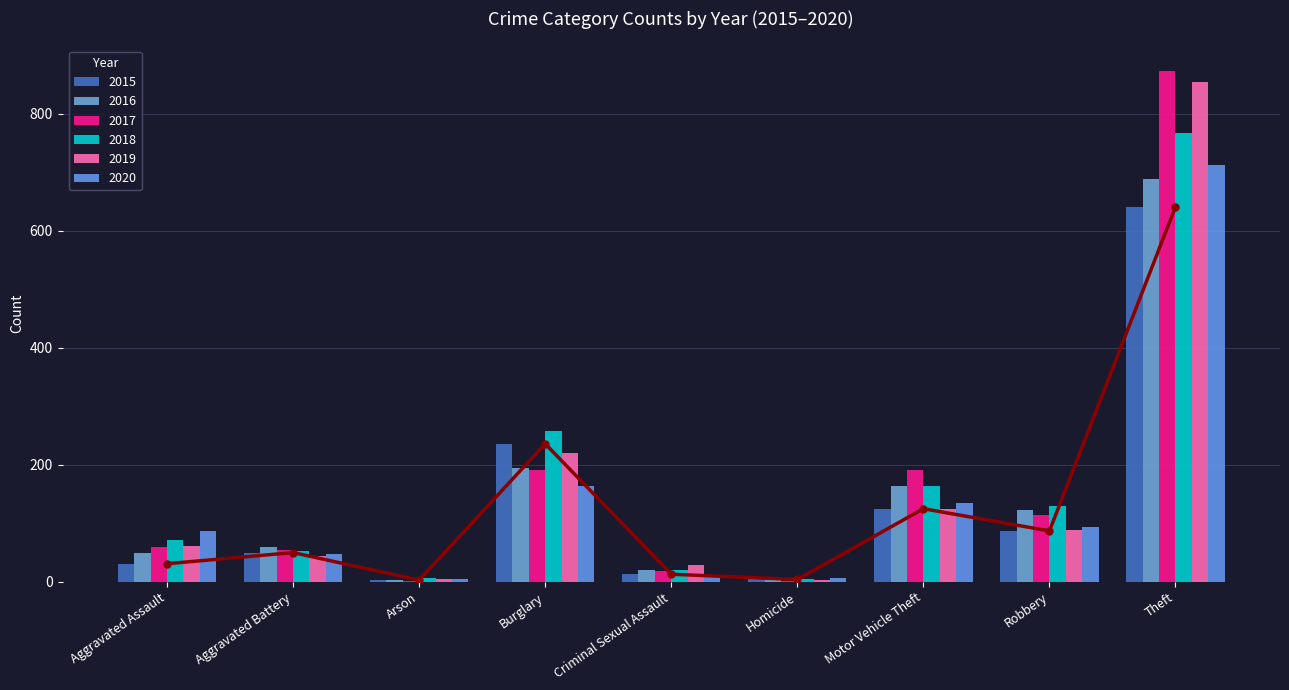

Which series has the largest range (max minus min)?

2017